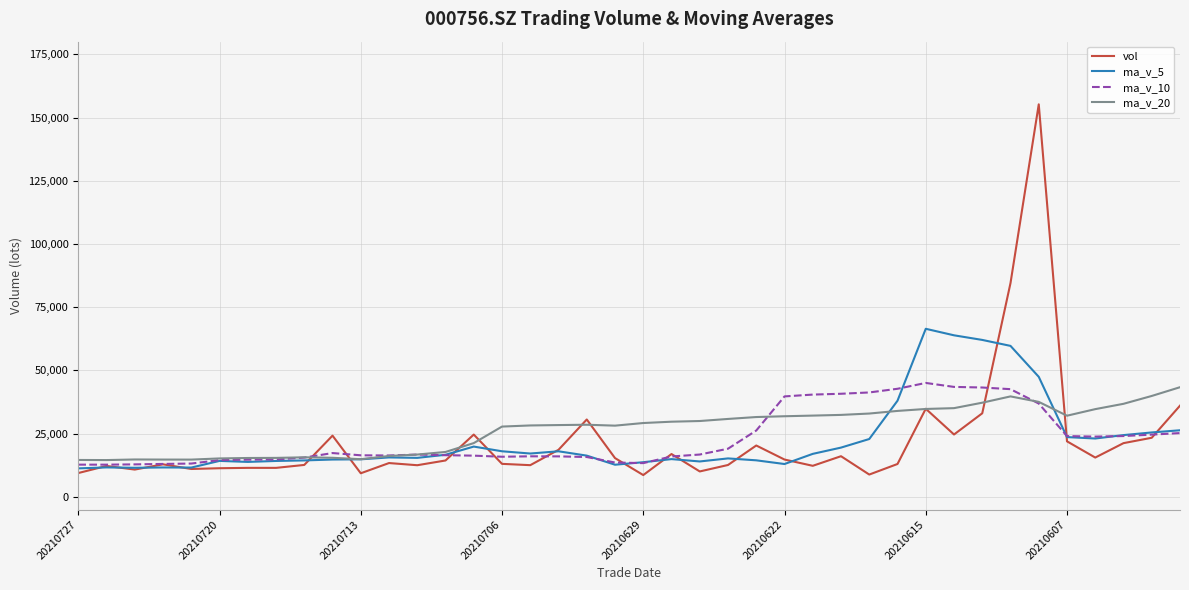

Is this an area chart (filled region under the line)?

No